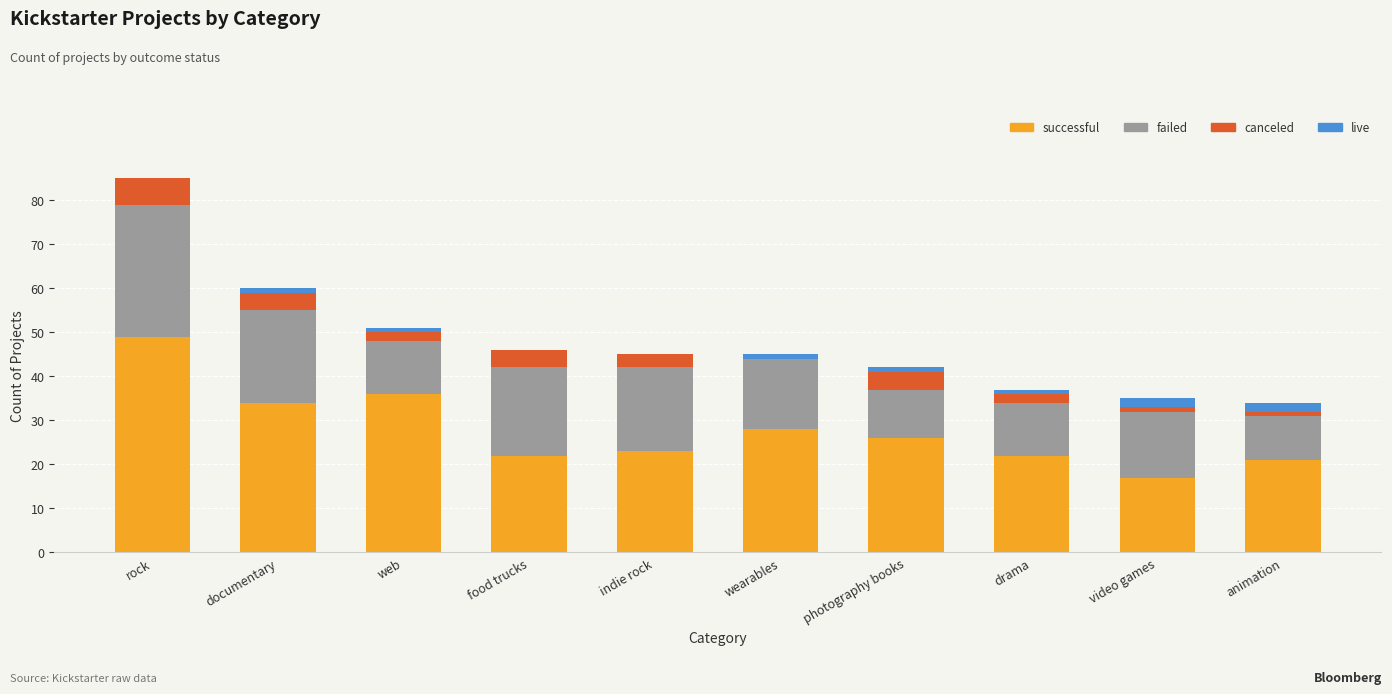

The value of successful at photography books is 26. True or false?

True